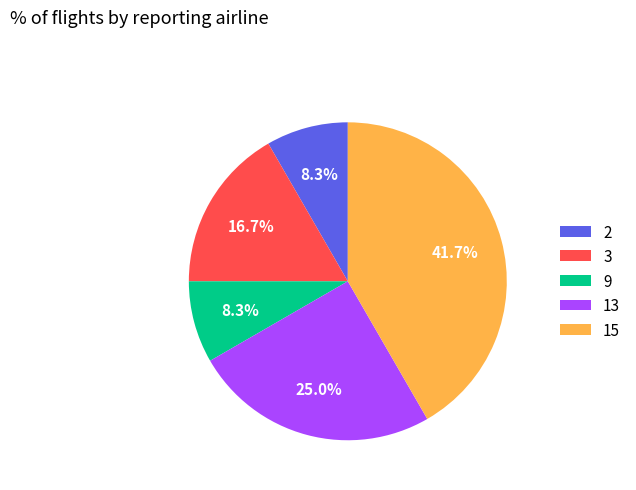

To the nearest percent, what is the difference between the largest and smallest slice percentages?

33%